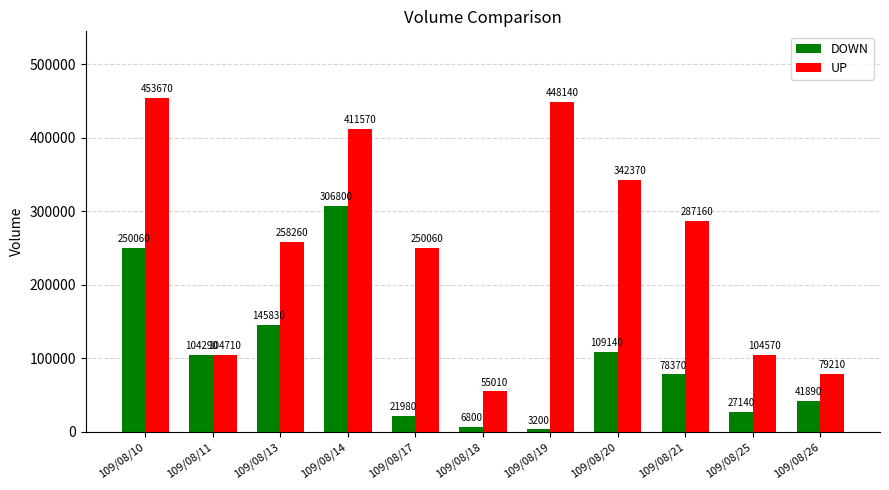

Is it true that DOWN equals 21980 at 109/08/17?

True